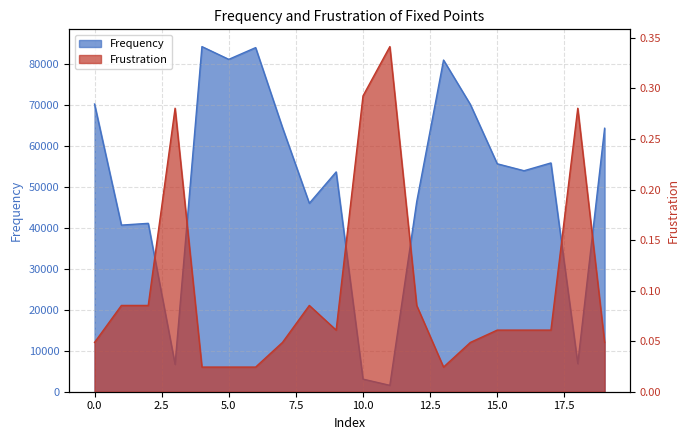

Is the value of Frustration at 10 greater than the value of Frequency at 19?

No